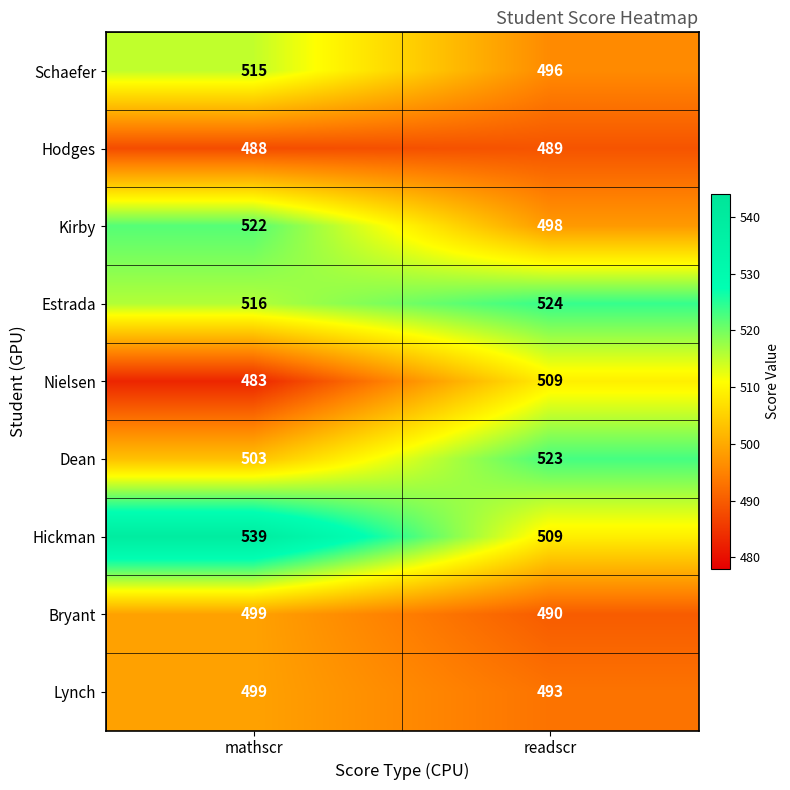

Reading left to right, transcribe all the data shown in this chart.

Schaefer: mathscr=515	readscr=496
Hodges: mathscr=488	readscr=489
Kirby: mathscr=522	readscr=498
Estrada: mathscr=516	readscr=524
Nielsen: mathscr=483	readscr=509
Dean: mathscr=503	readscr=523
Hickman: mathscr=539	readscr=509
Bryant: mathscr=499	readscr=490
Lynch: mathscr=499	readscr=493